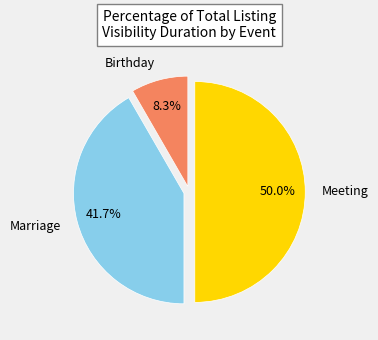

How many segments does this pie chart have?

3